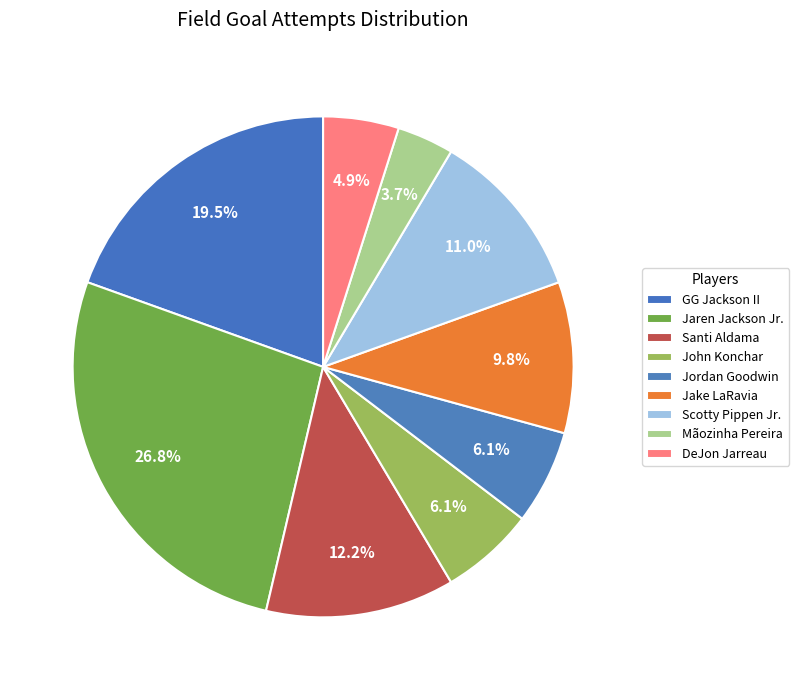

To the nearest percent, what is the combined percentage of DeJon Jarreau and Santi Aldama?

17%